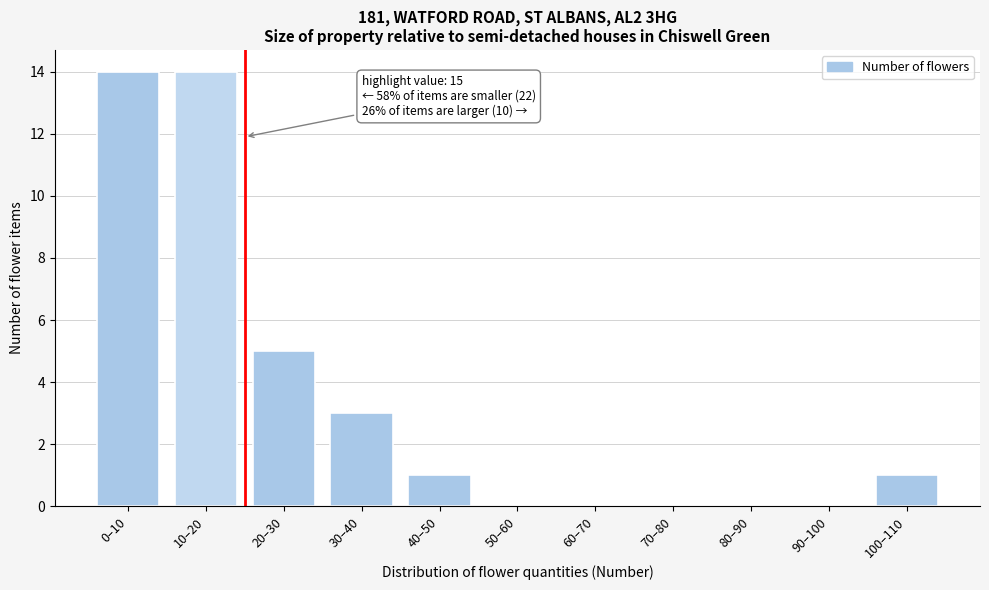

Reading left to right, list all the values displayed in this chart.

0–10=14	10–20=14	20–30=5	30–40=3	40–50=1	50–60=0	60–70=0	70–80=0	80–90=0	90–100=0	100–110=1